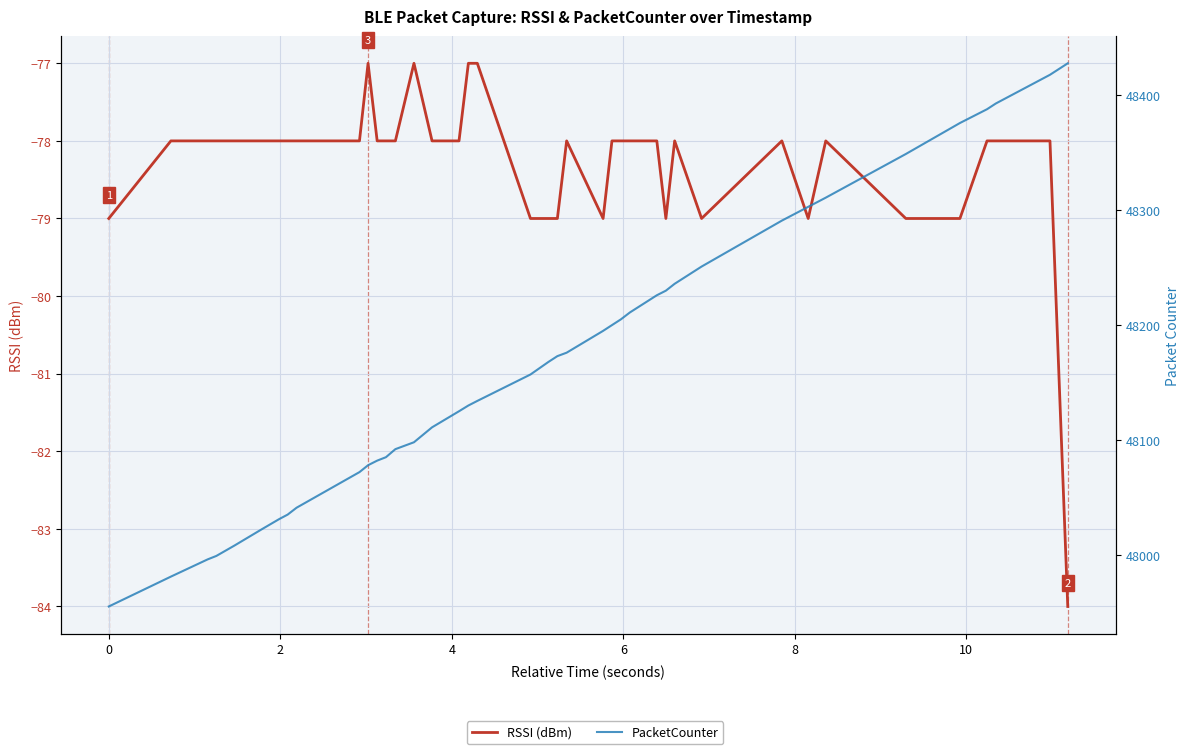

True or false: RSSI (dBm) has more than 2 interior local peaks.

True